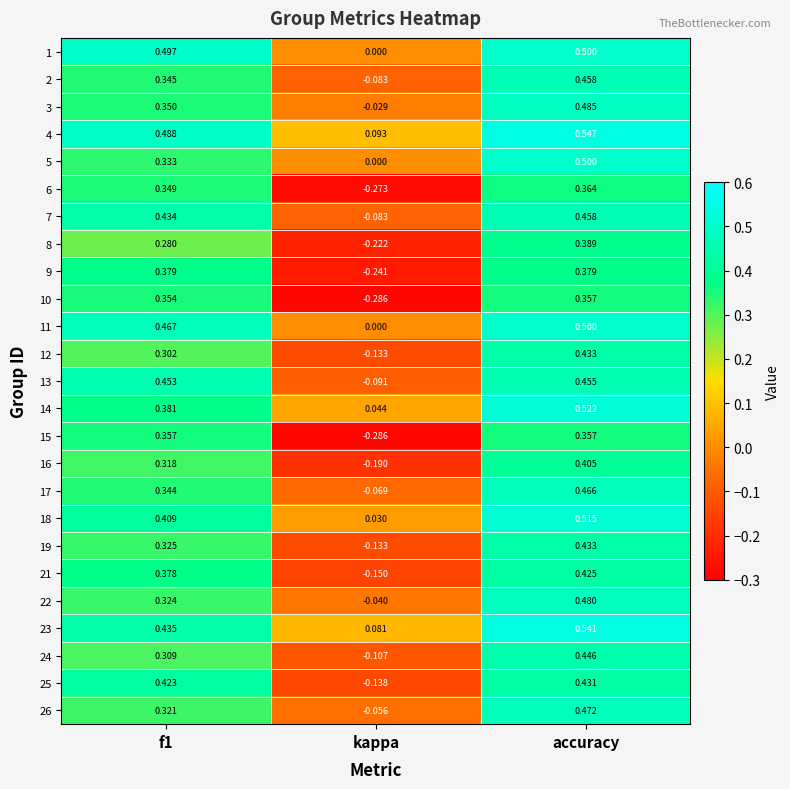

Is the value of 6 at kappa greater than the value of 1 at accuracy?

No